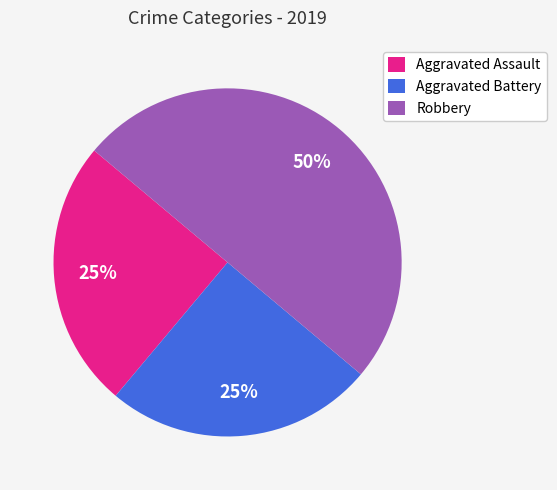

Approximately how many times larger is the value at Robbery compared to Aggravated Assault?

2.0